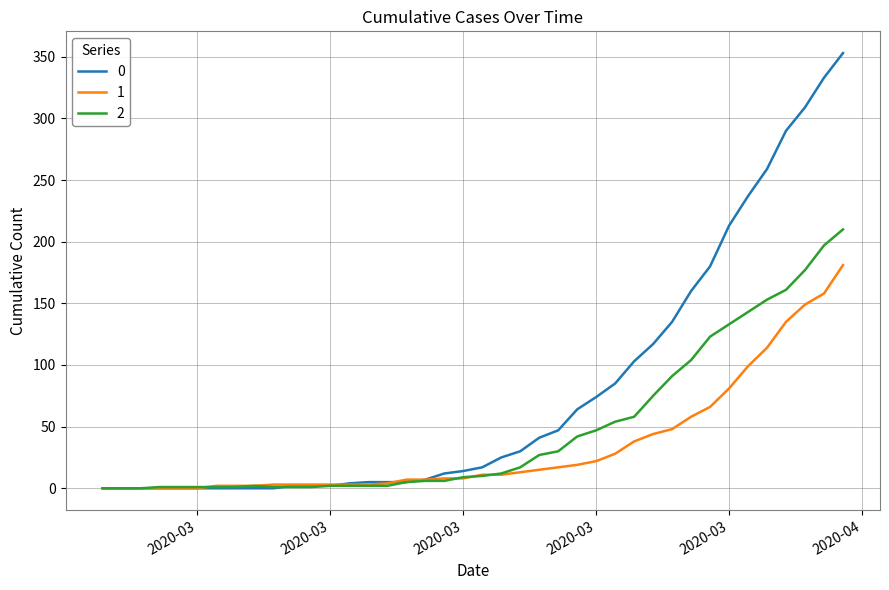

List the series in order of their peak value, highest first.

0, 2, 1